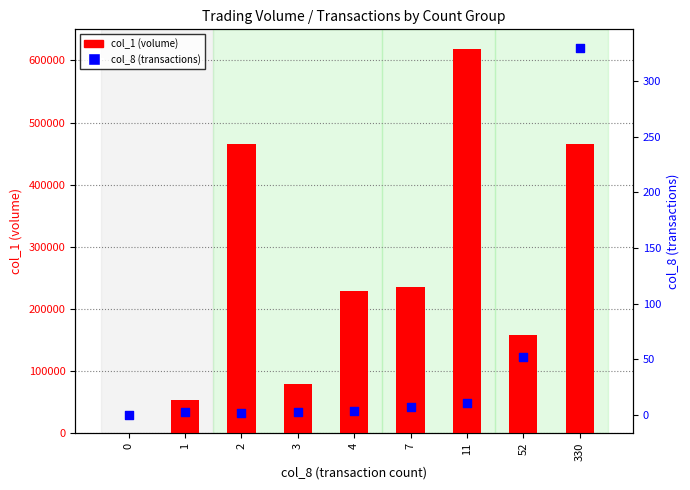

Which series has the largest Y range (max minus min)?

col_1 (volume)